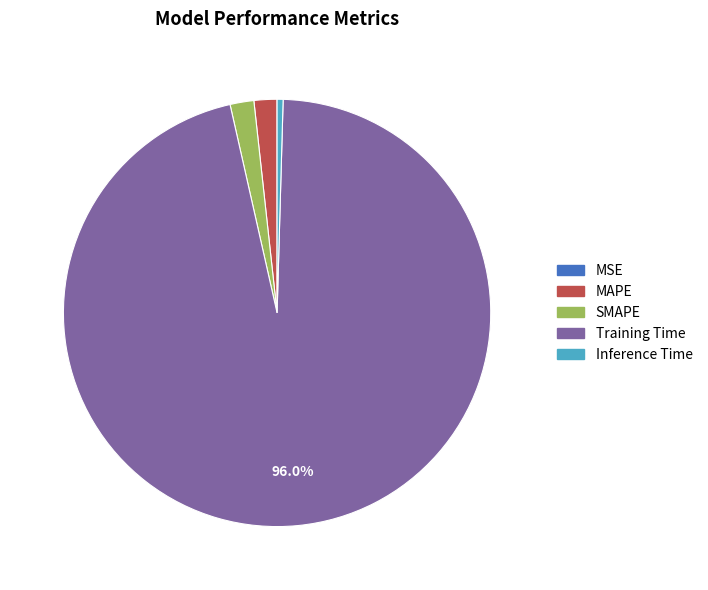

Between SMAPE and Training Time, which is larger?

Training Time